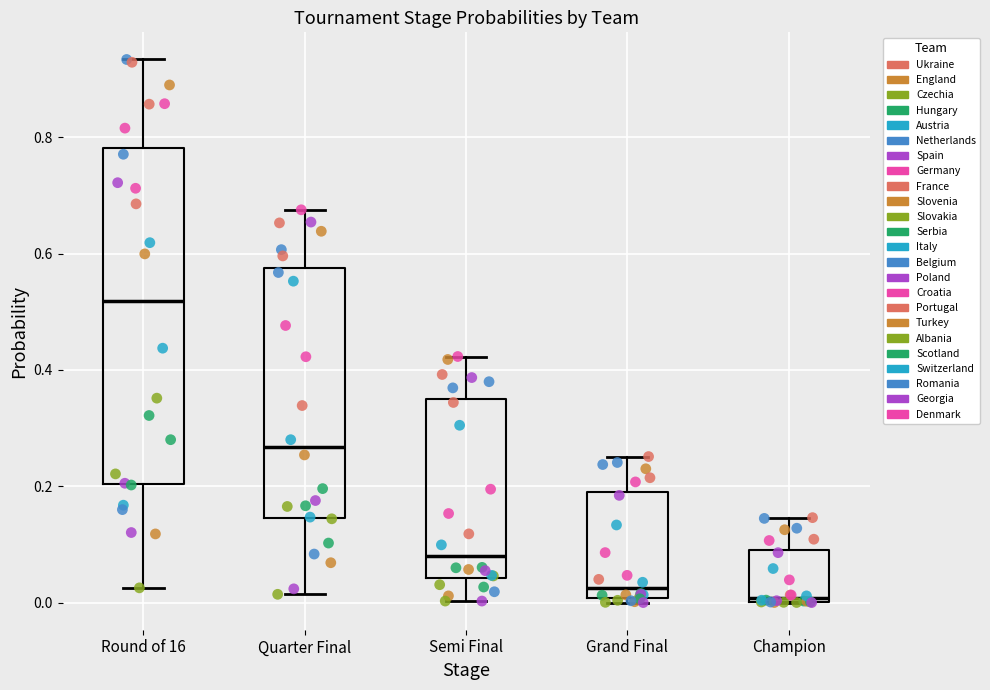

Where is the lower edge of the box for Semi Final on the y-axis? The values are not printed on the chart, so give them approximately, as read against the axis.

0.04